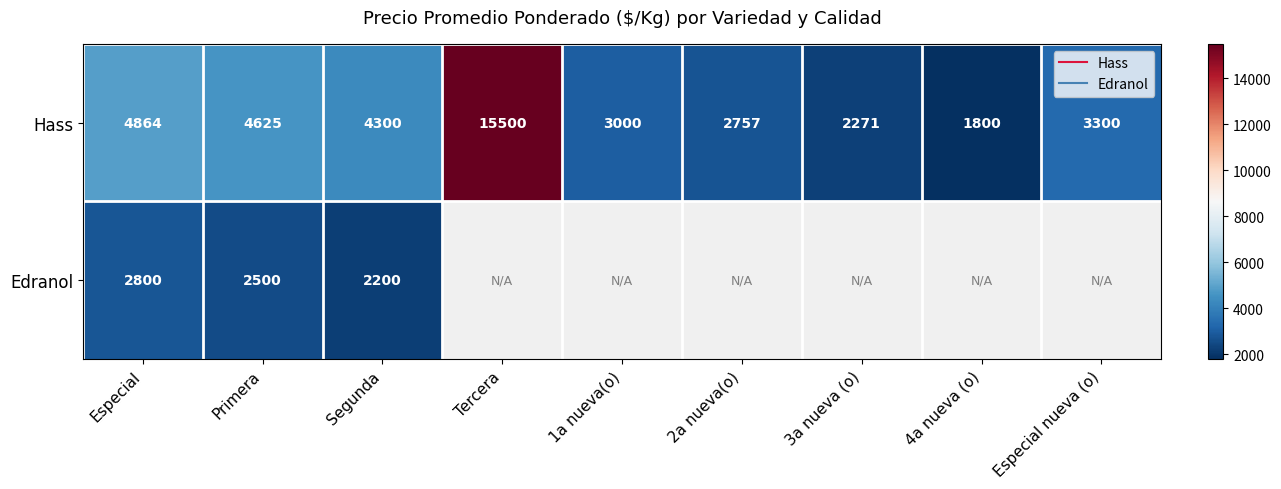

The value of Hass at Especial is 1907.5. True or false?

False